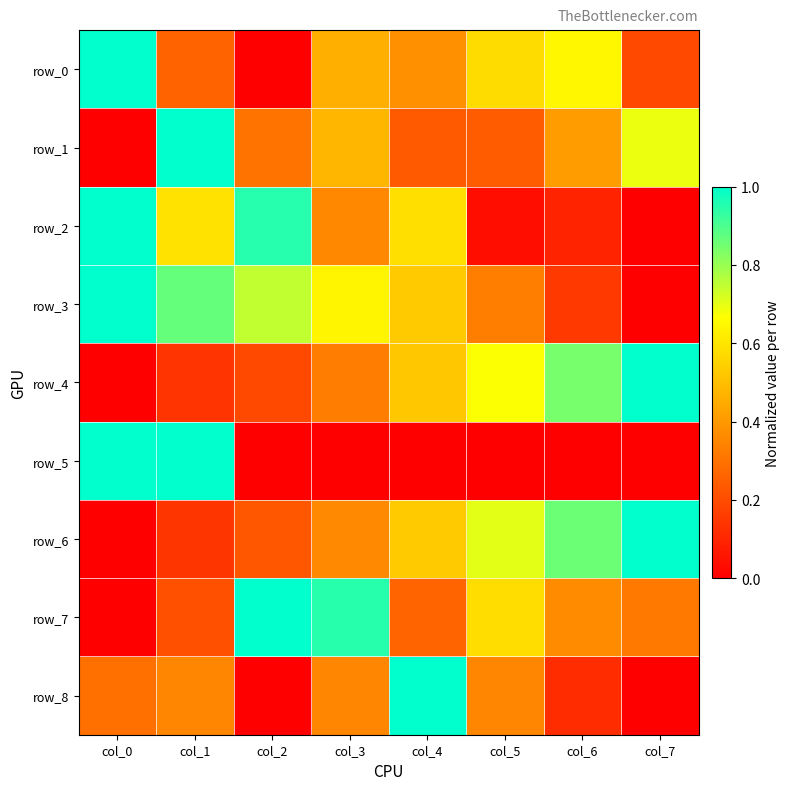

Is the value of row_8 at col_0 greater than the value of row_0 at col_2?

Yes